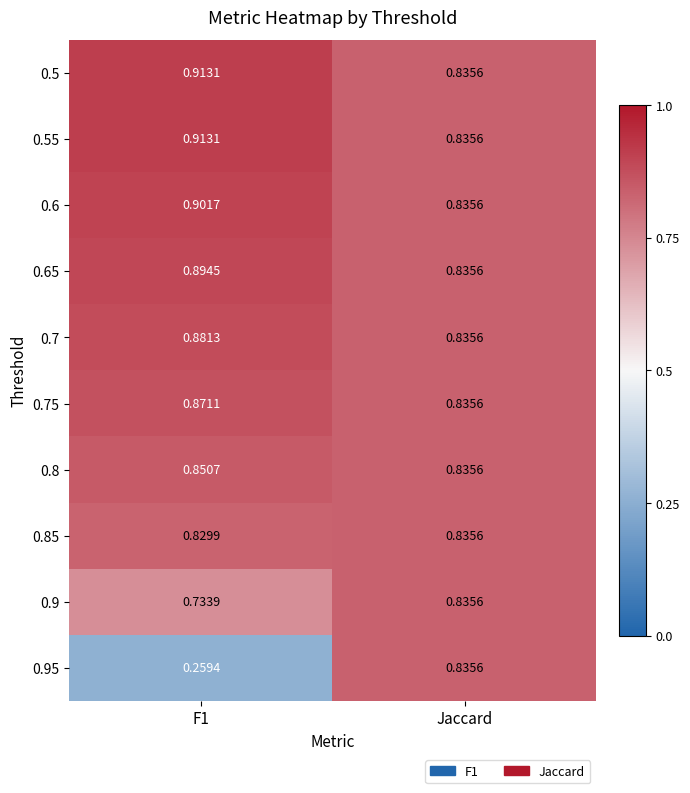

Is the value of 0.8 at Jaccard greater than the value of 0.55 at F1?

No